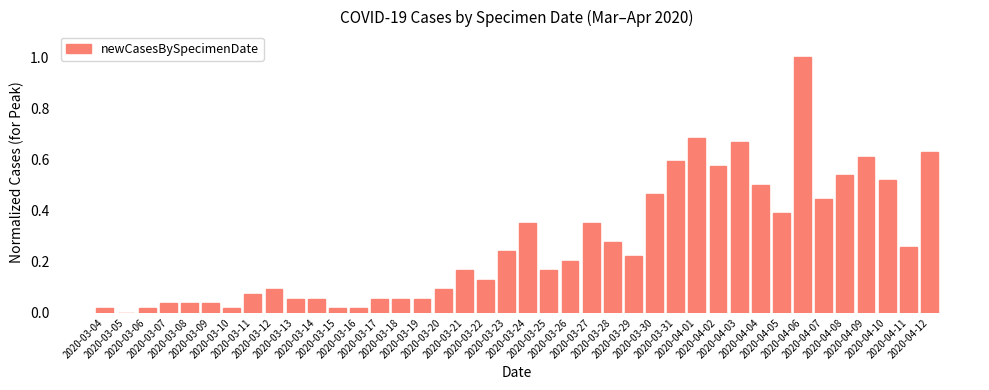

What is the greatest value displayed?

1.0